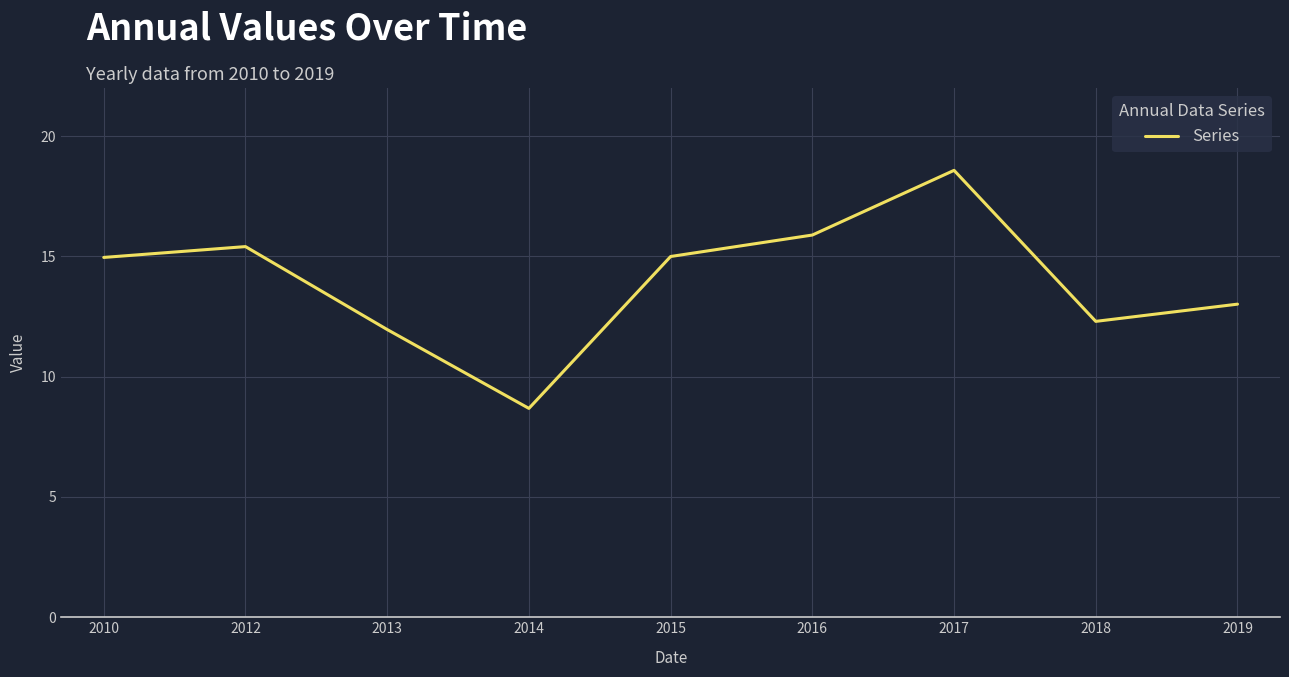

What is the greatest value displayed?

18.6